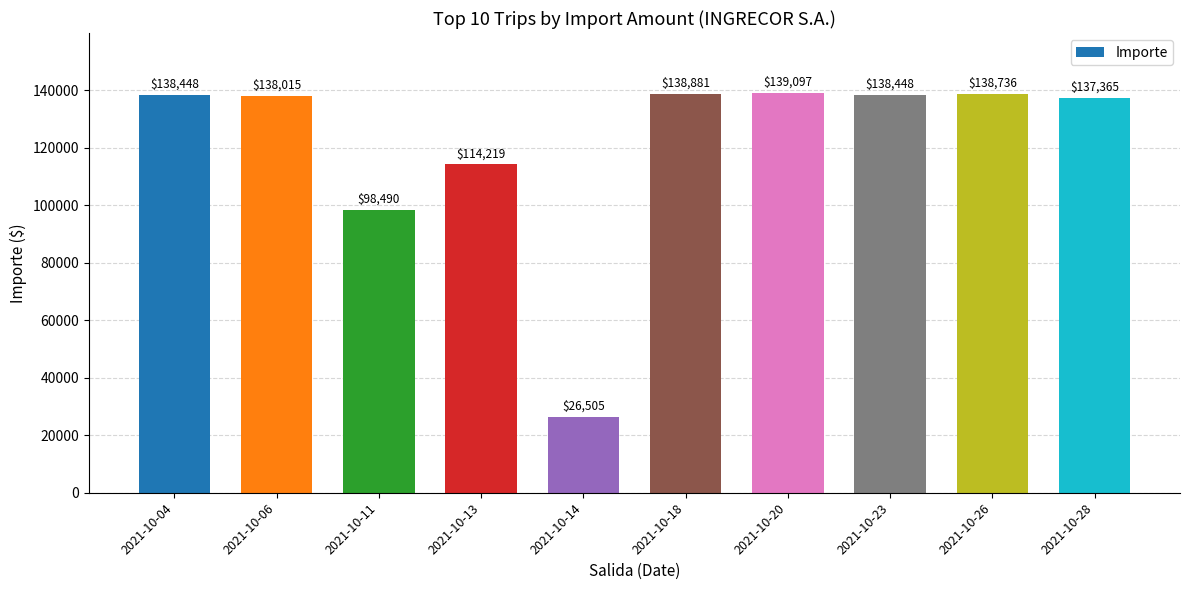

Approximately how many times larger is the value at 2021-10-18 compared to 2021-10-23?

1.0